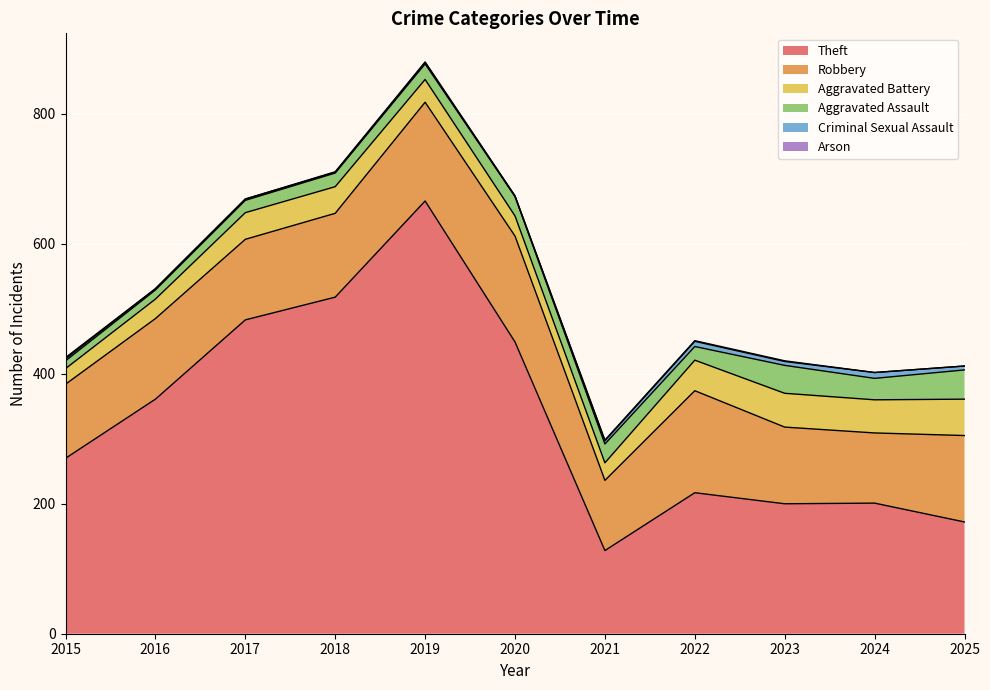

How many lines are shown in the chart?

6